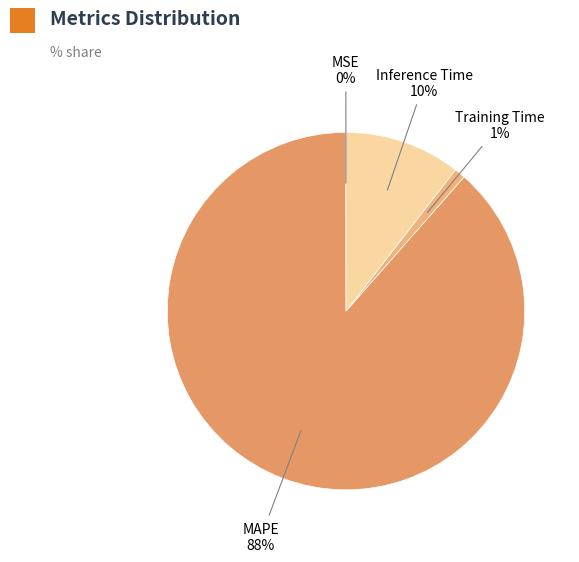

Is it true that Inference Time is 2% of the pie?

False